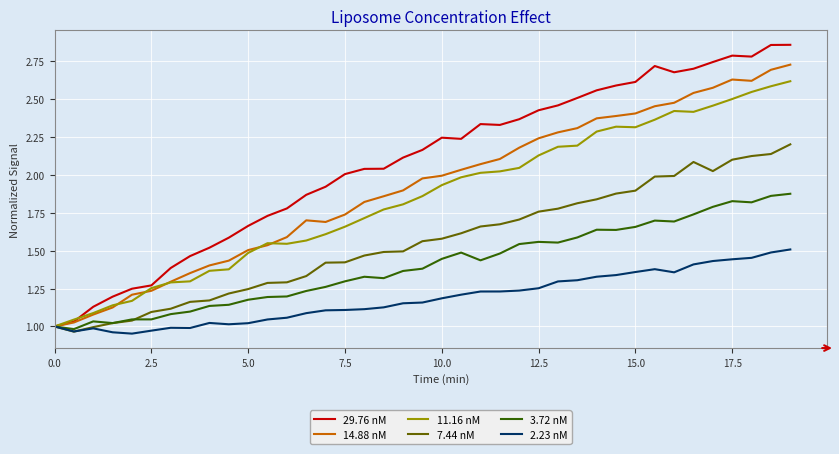

How many series are shown in this chart?

6